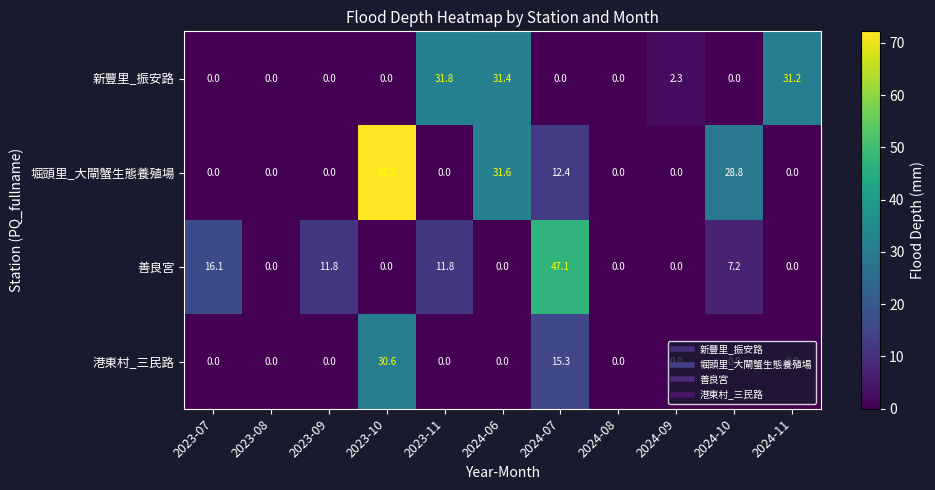

What is the sum of the 善良宮 values at 2024-07 and 2023-11?

58.9